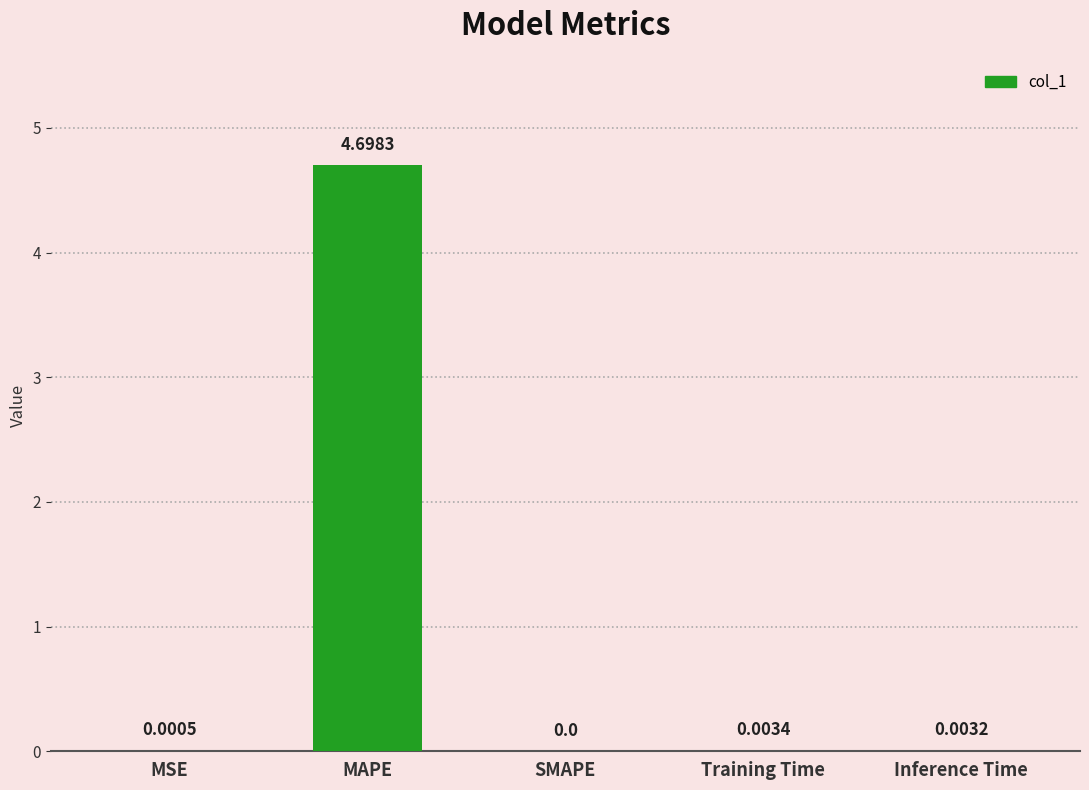

The chart shows a value of 2.4 at SMAPE. True or false?

False